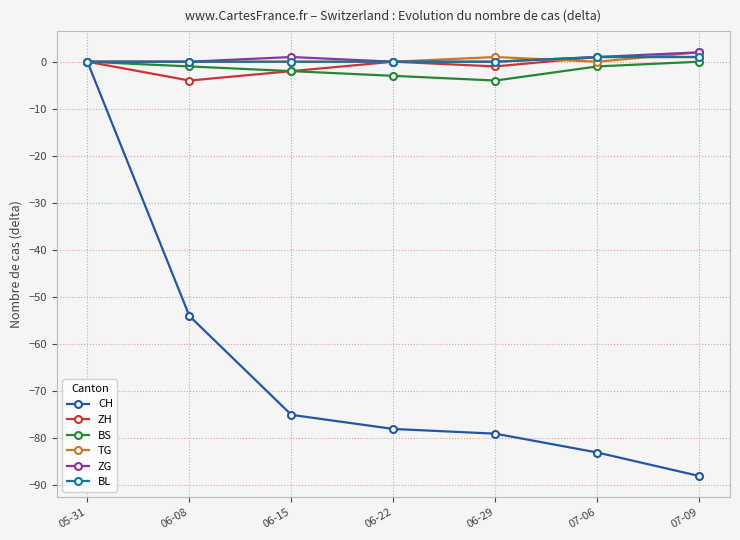

At which category does the chart reach its peak across all series?

07-09